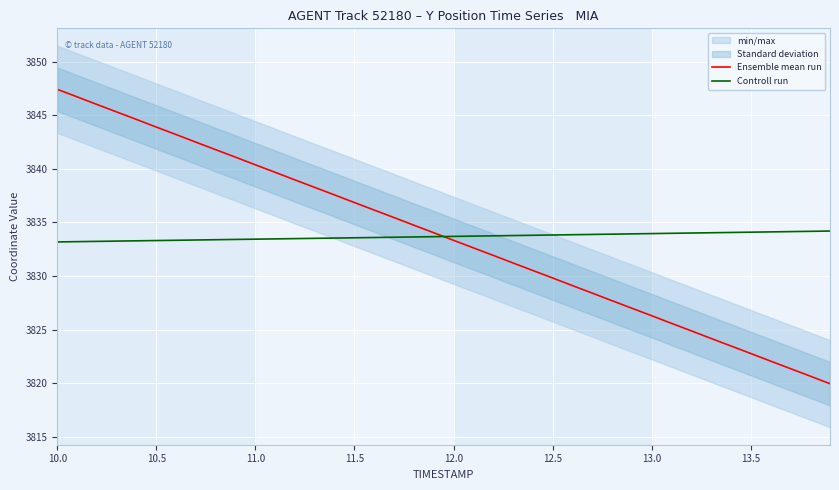

Which series ends up on top after the final intersection of Controll run and Ensemble mean run?

Controll run